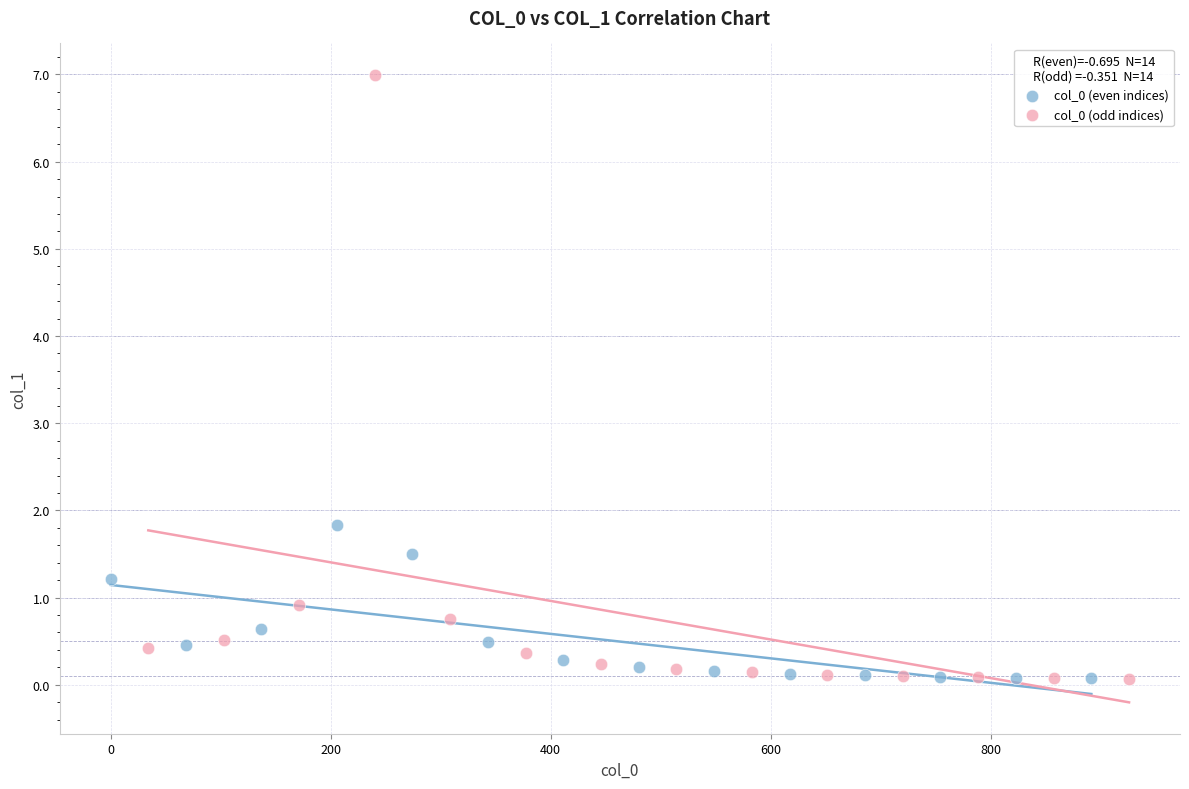

Which series reaches the maximum Y coordinate?

col_0 (odd indices)